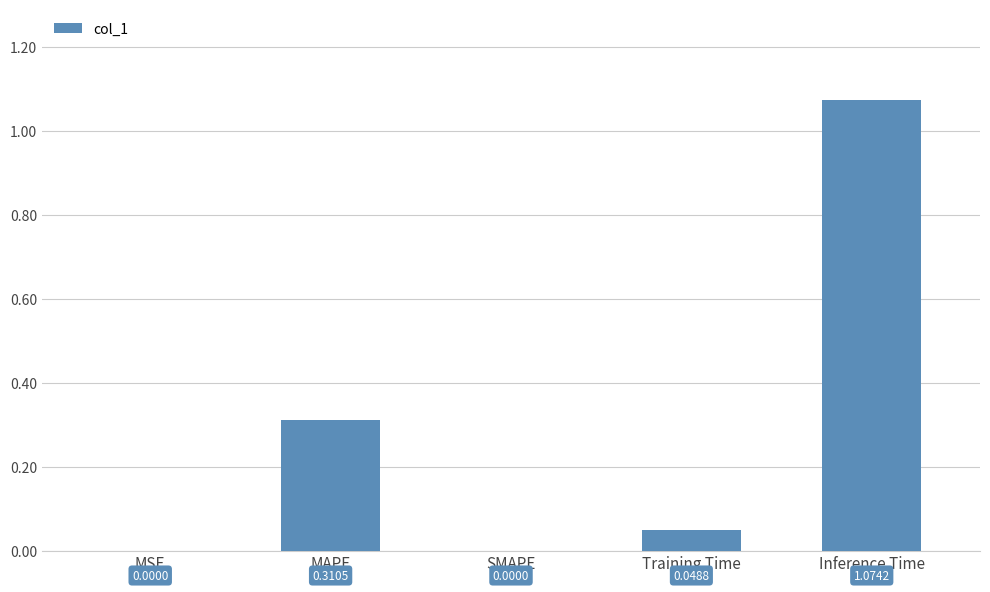

Between MAPE and MSE, which is larger?

MAPE